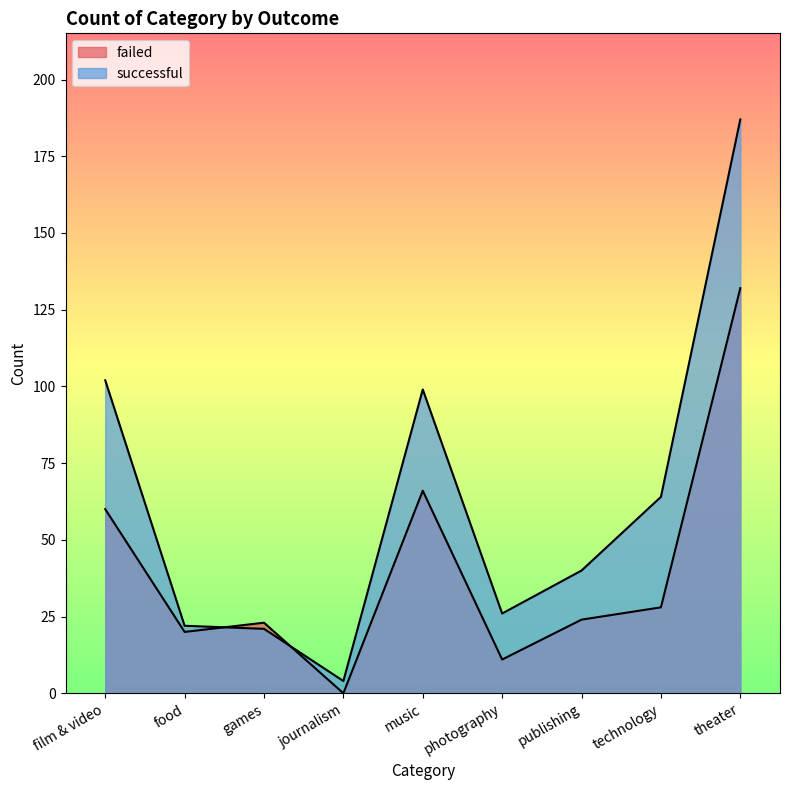

Where does the successful series first go above 40?

film & video